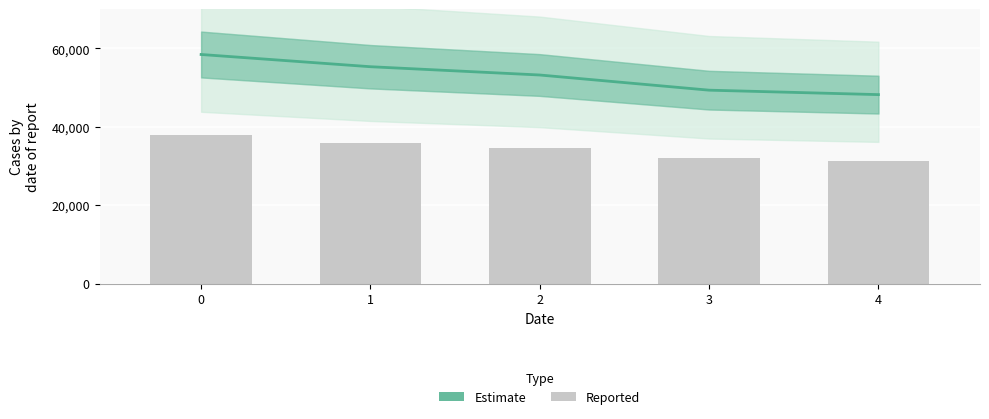

Rank the categories by Reported value from lowest to highest.

4, 3, 2, 1, 0